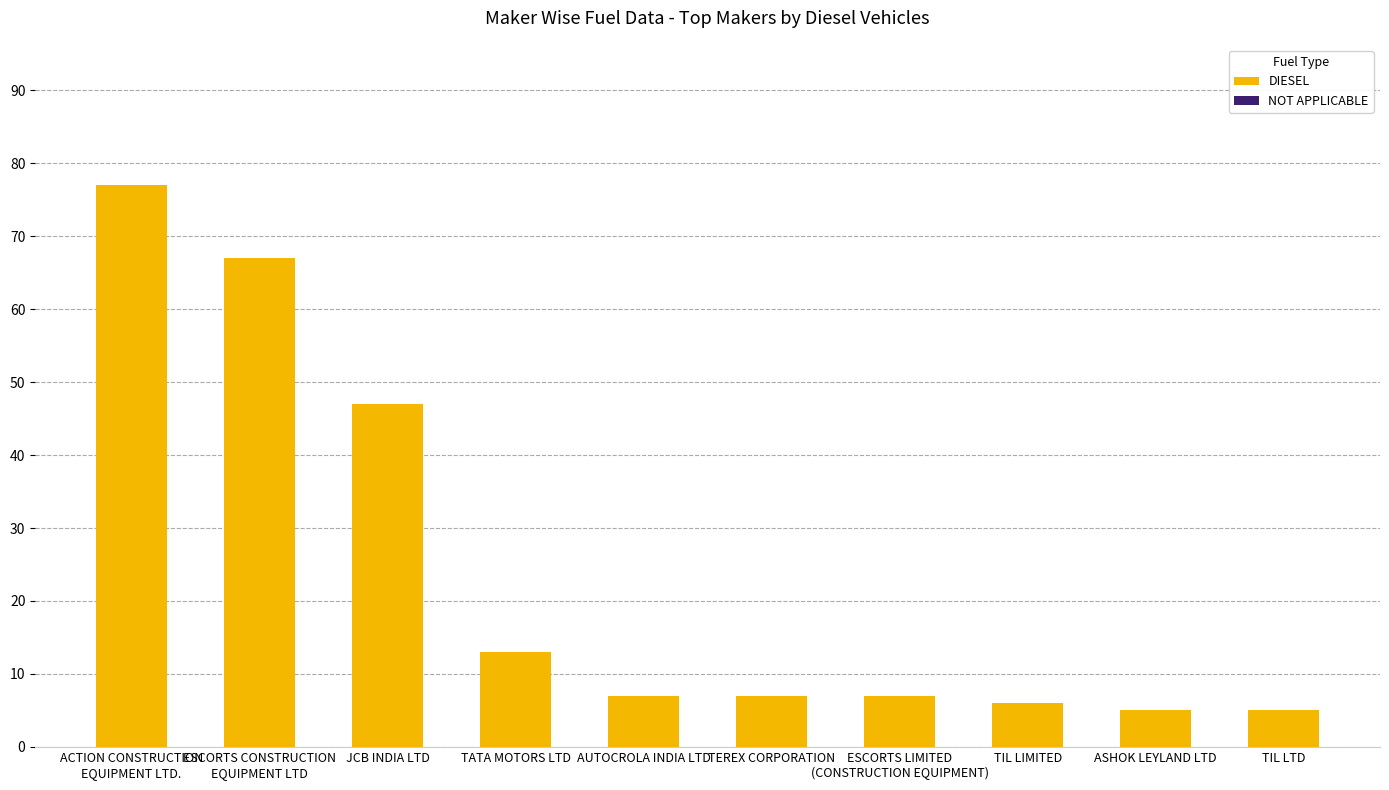

What is the difference between the second highest and second lowest values?

62